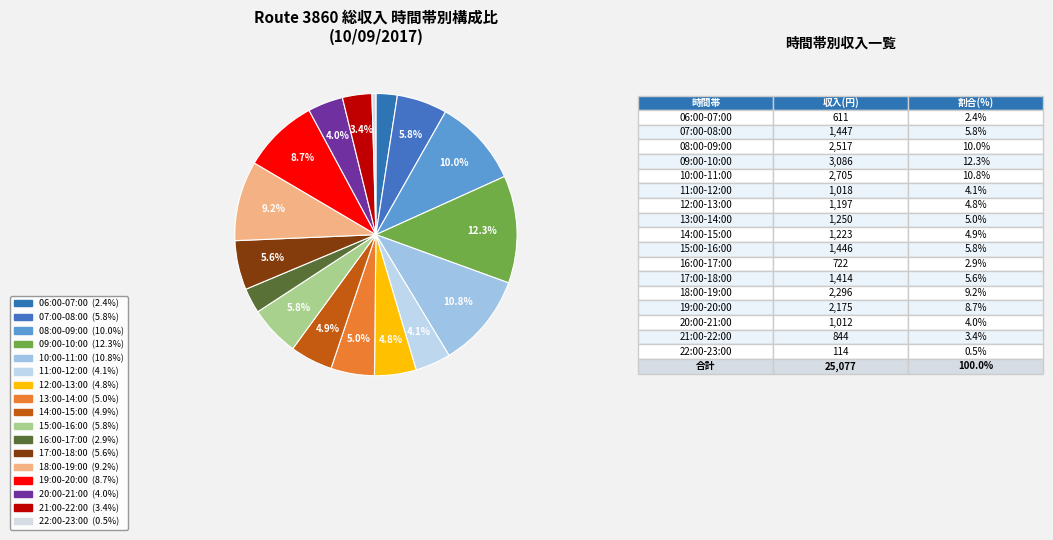

How many slices are in this pie chart?

17